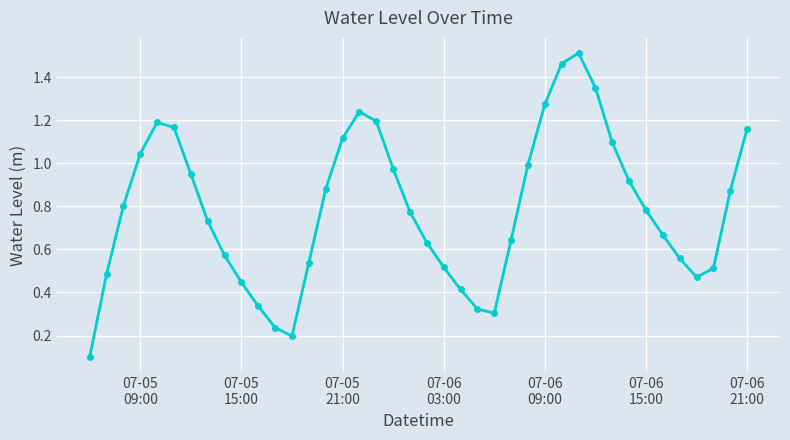

Does the chart have visible grid lines?

Yes